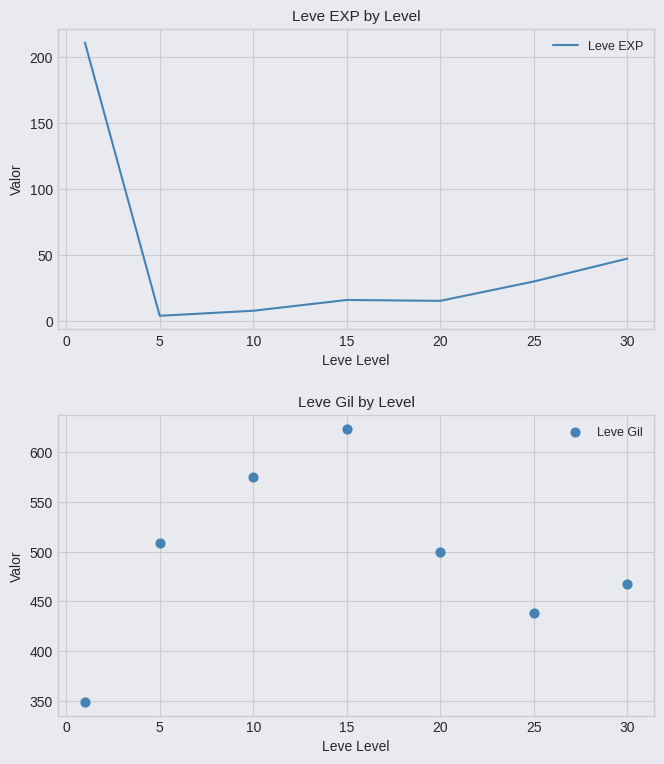

Which series contains the lowest Y value?

Leve EXP